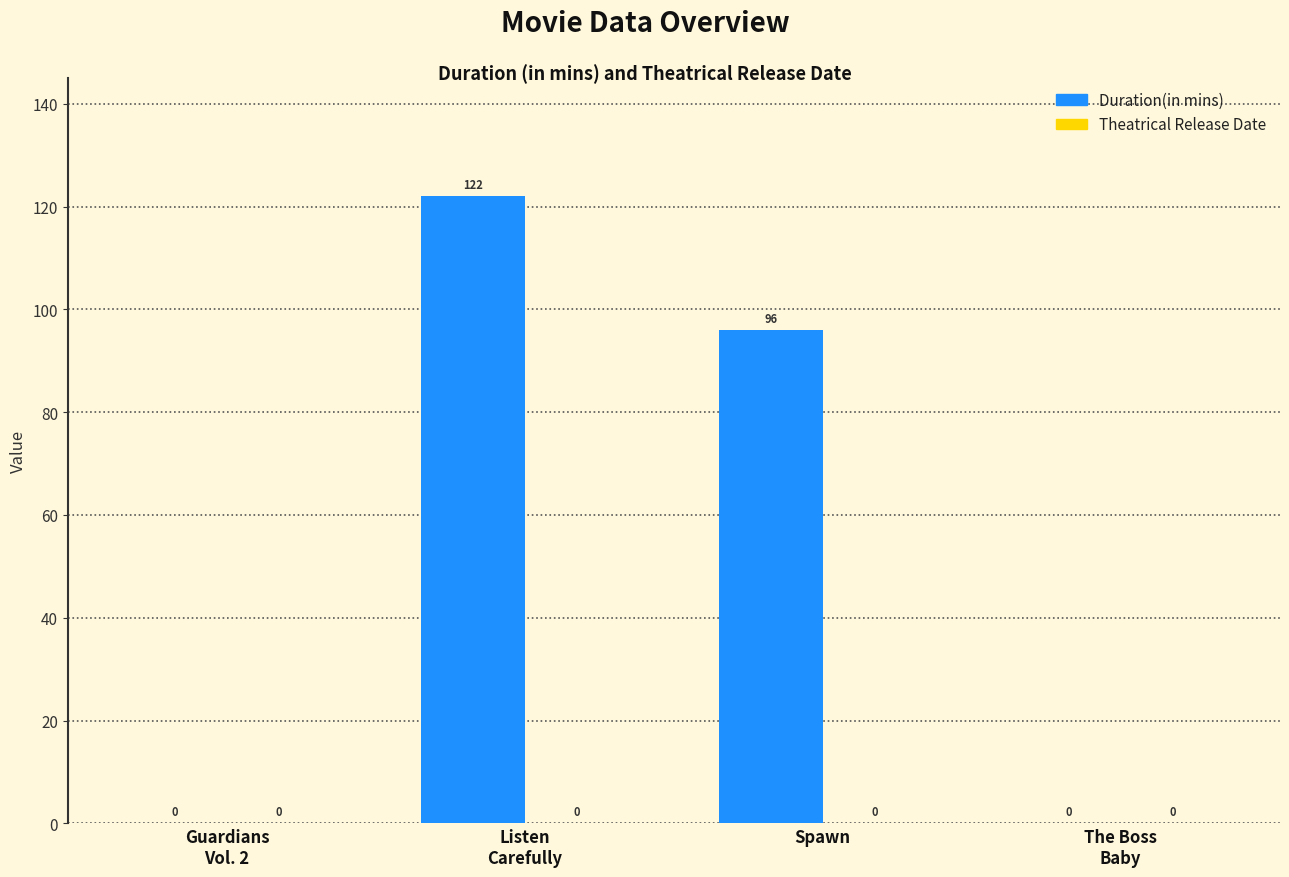

The value at Spawn is 96. True or false?

True